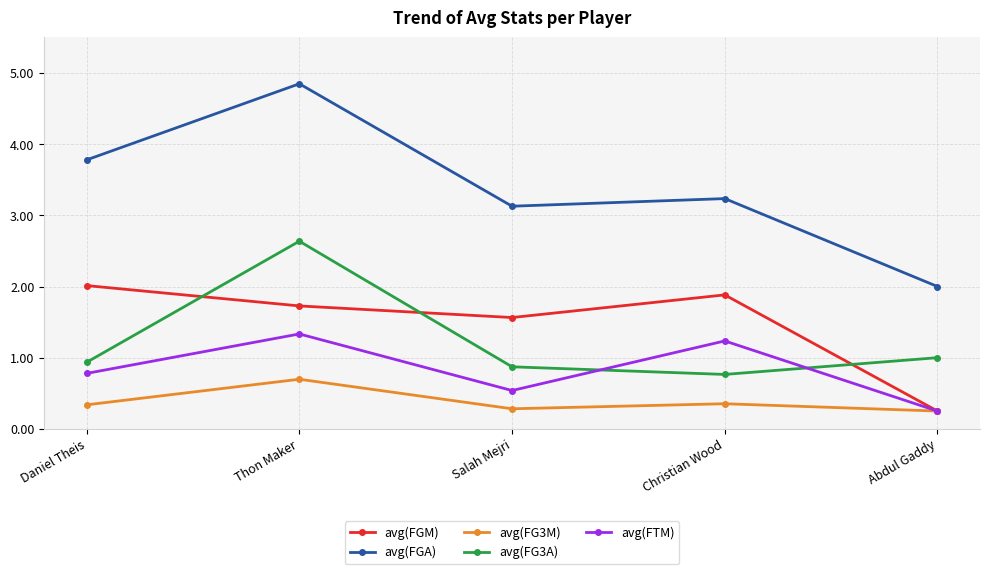

Count the number of data series in this chart.

5